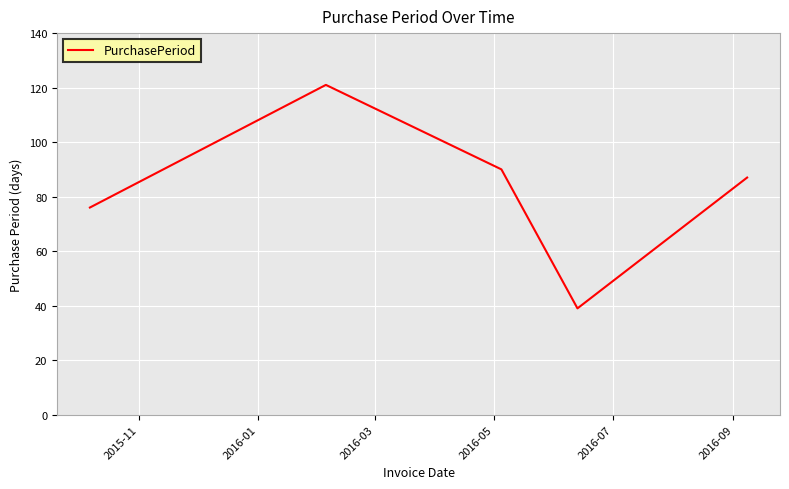

What is the difference between the second highest and minimum values?

51